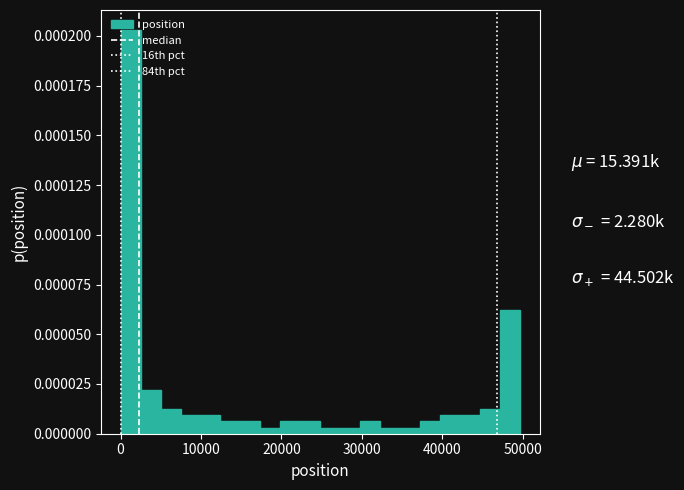

Around what value on the x-axis is the tallest bar? Give the approximate position of its centre, as read against the axis.

1000